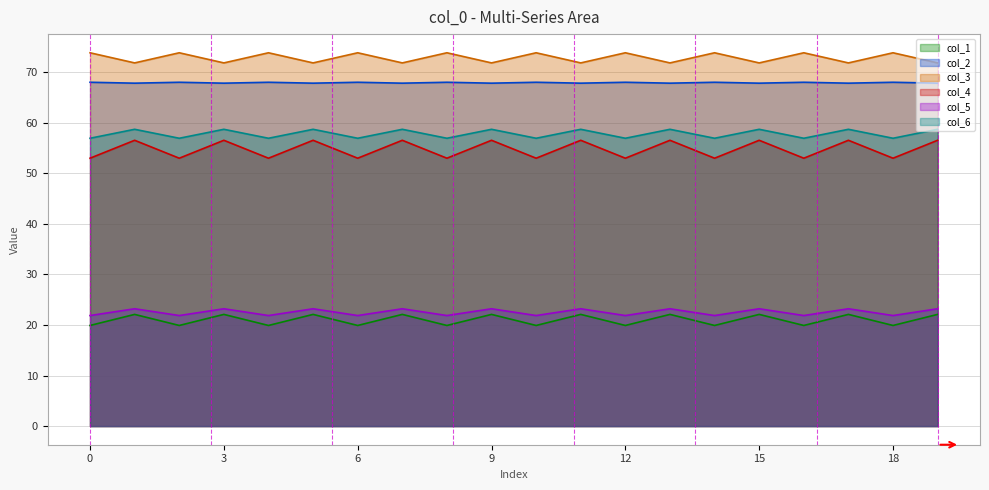

Rank the series by their maximum value, from highest to lowest.

col_3, col_2, col_6, col_4, col_5, col_1